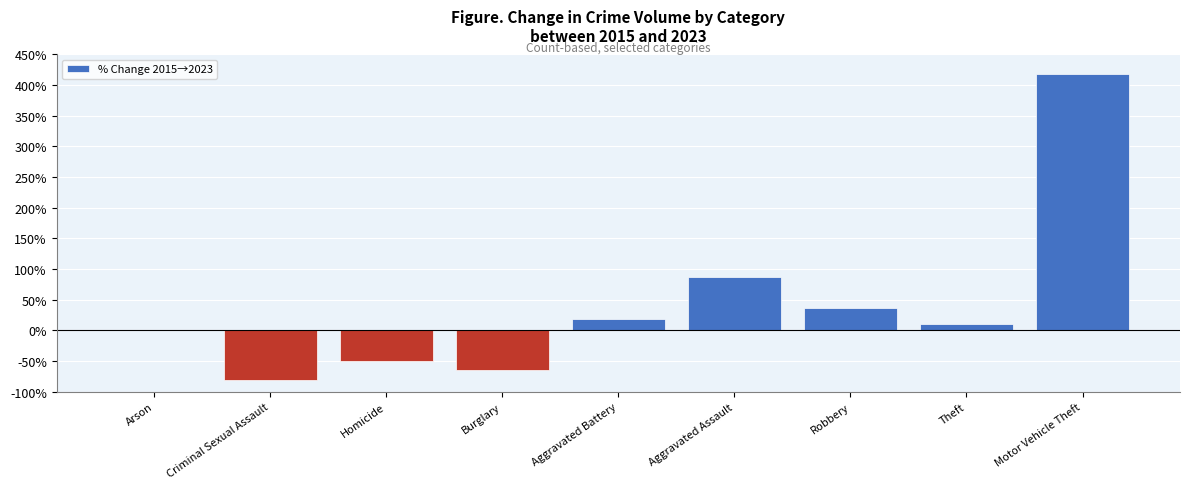

What is the sum of the values at Motor Vehicle Theft and Theft?

429.5